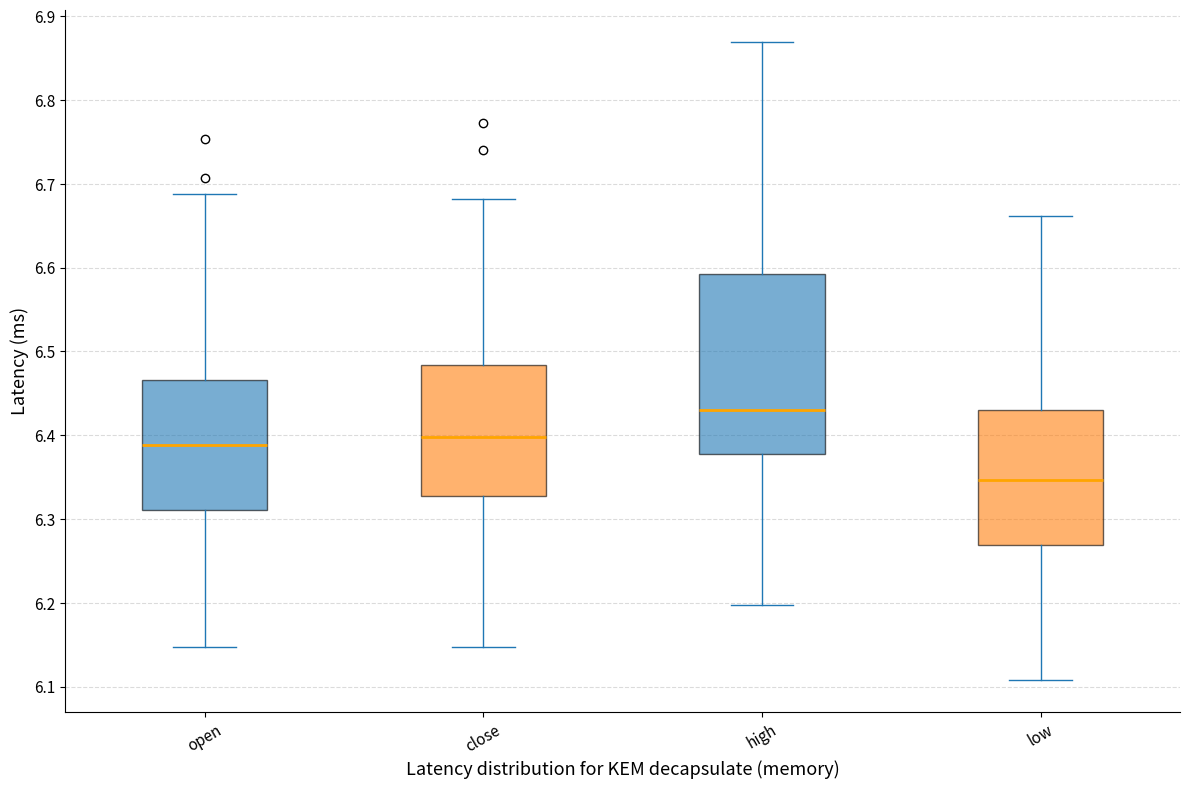

Where is the upper edge of the box for high on the y-axis? The values are not printed on the chart, so give them approximately, as read against the axis.

6.59